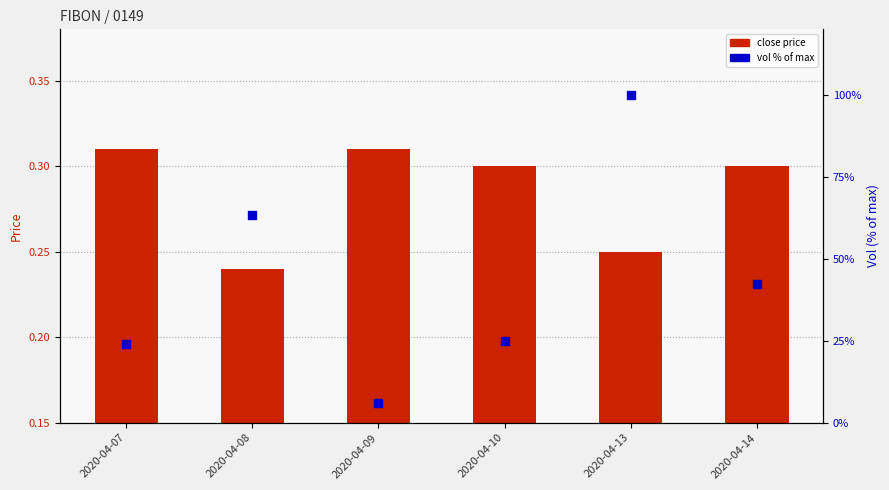

Which series has the largest total across all categories?

vol % of max